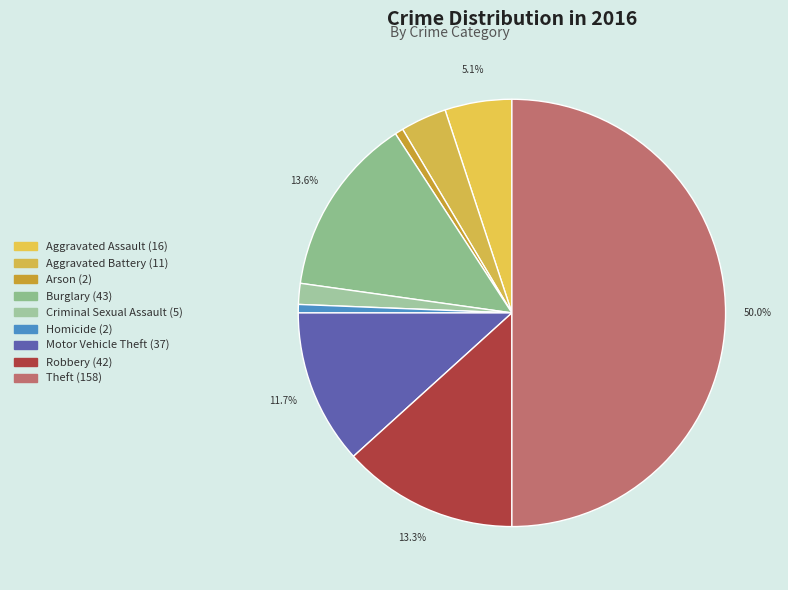

What percentage is the Arson slice, to the nearest percent?

1%